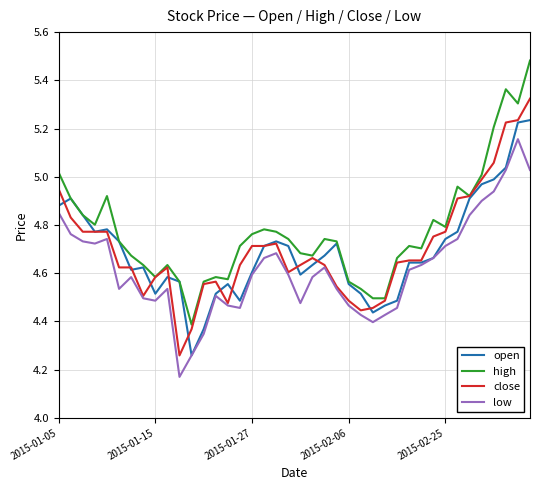

True or false: low and high intersect in this chart.

False